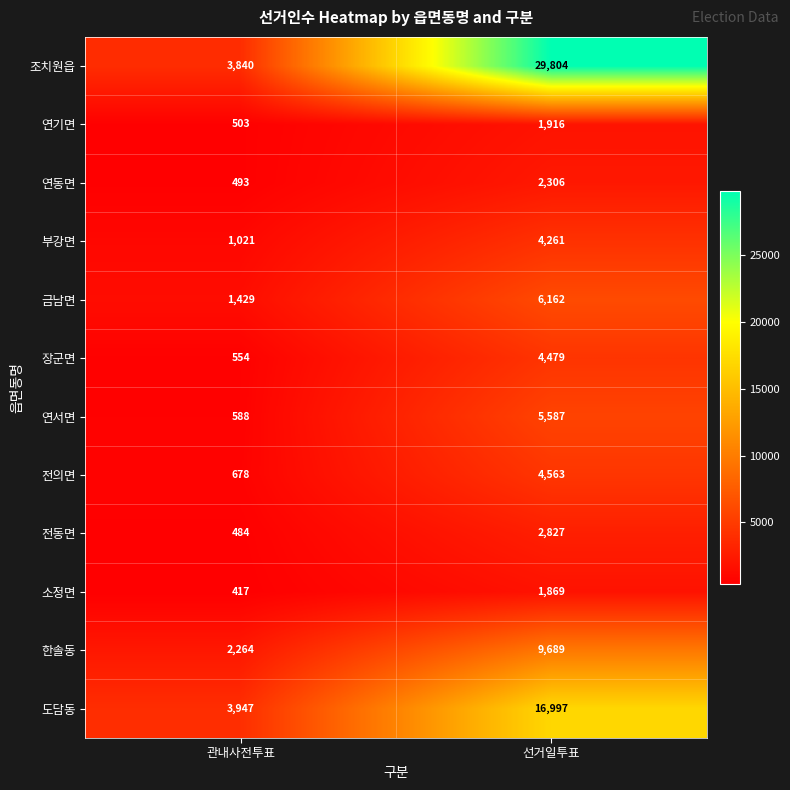

Where is 금남면 nearest to the value 3795?

관내사전투표